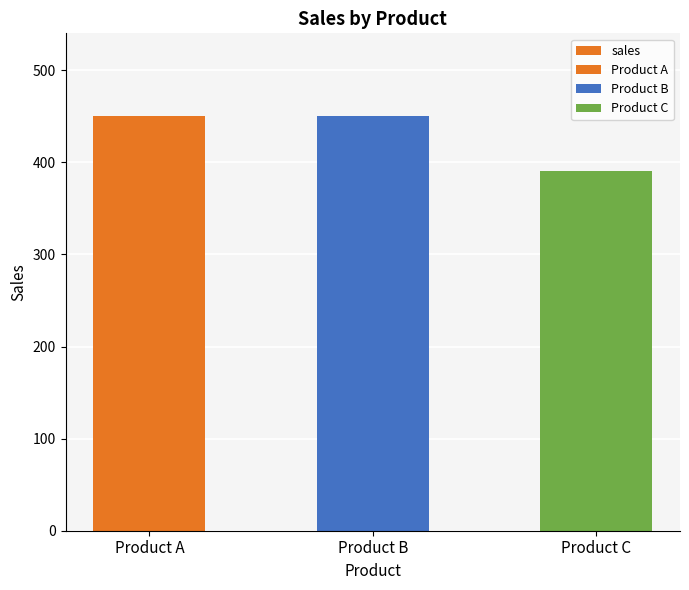

Read the value at Product B, to the nearest 5.

450